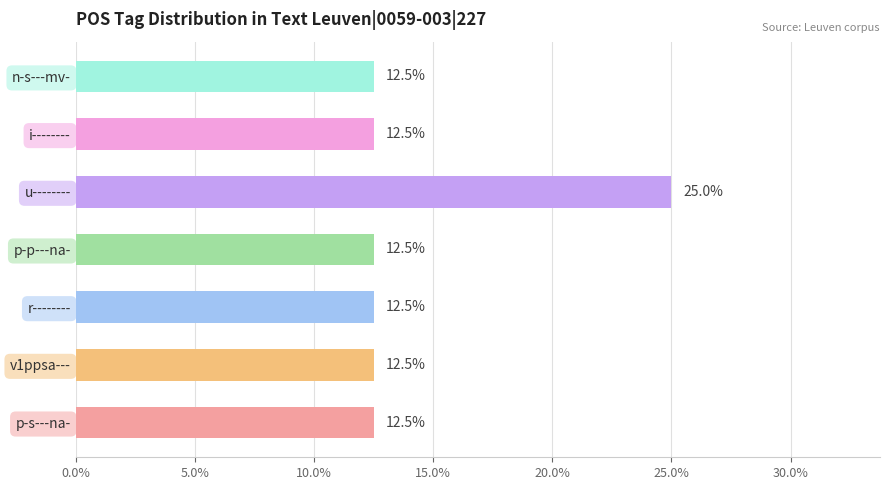

Reading top to bottom, extract all data points from this chart.

12.5	12.5	25.0	12.5	12.5	12.5	12.5